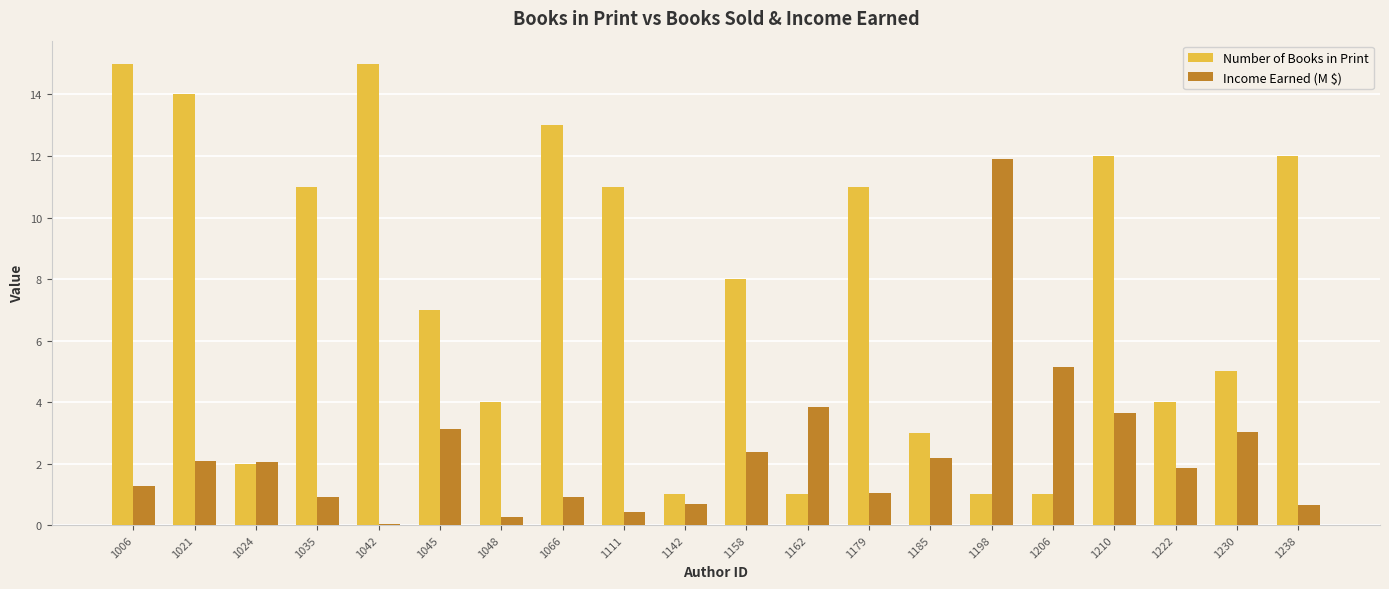

Rank the series by their maximum value, from highest to lowest.

Number of Books in Print, Income Earned (M $)